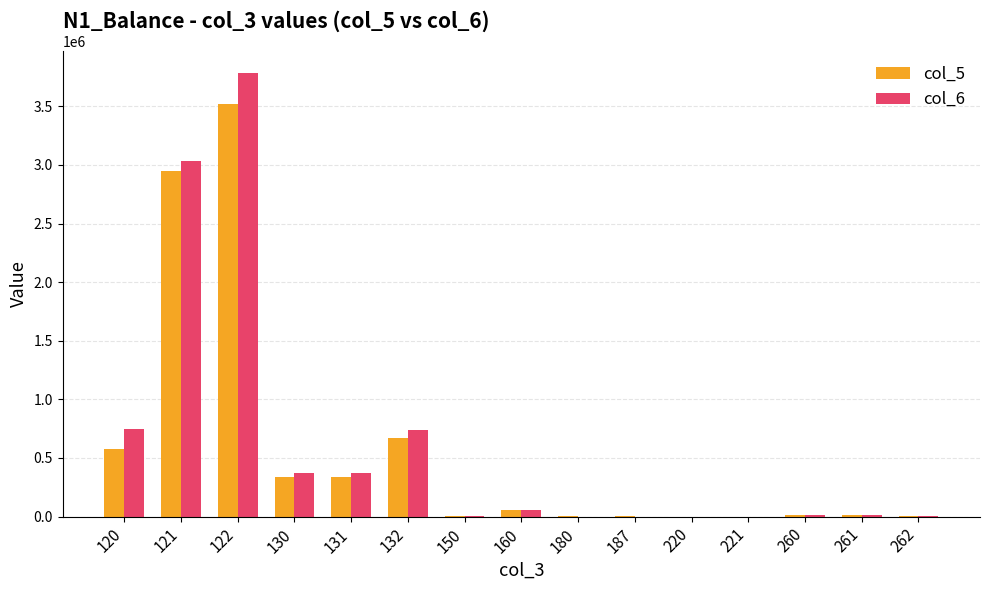

Count the number of data series in this chart.

2